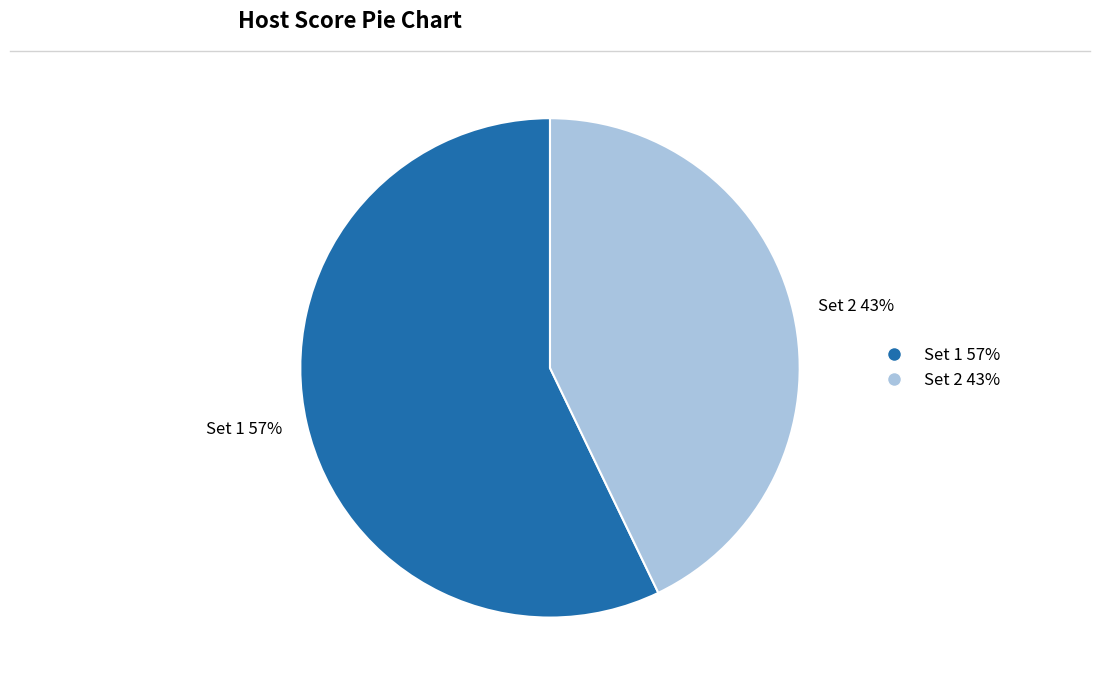

Count the number of slices in the pie.

2